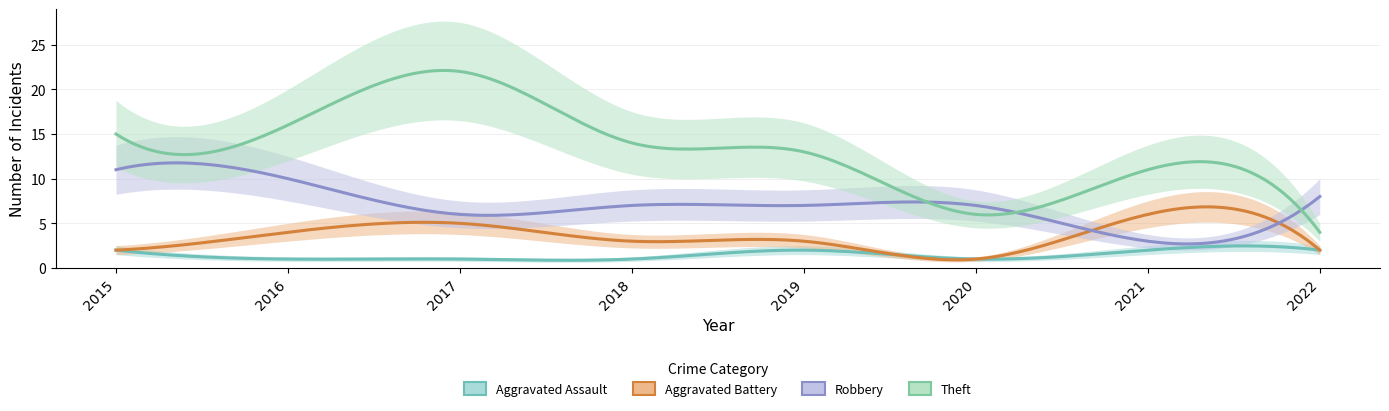

Reading right to left, list all the values displayed in this chart.

Aggravated Assault: 2	2	1	2	1	1	1	2
Aggravated Battery: 2	6	1	3	3	5	4	2
Robbery: 8	3	7	7	7	6	10	11
Theft: 4	11	6	13	14	22	16	15